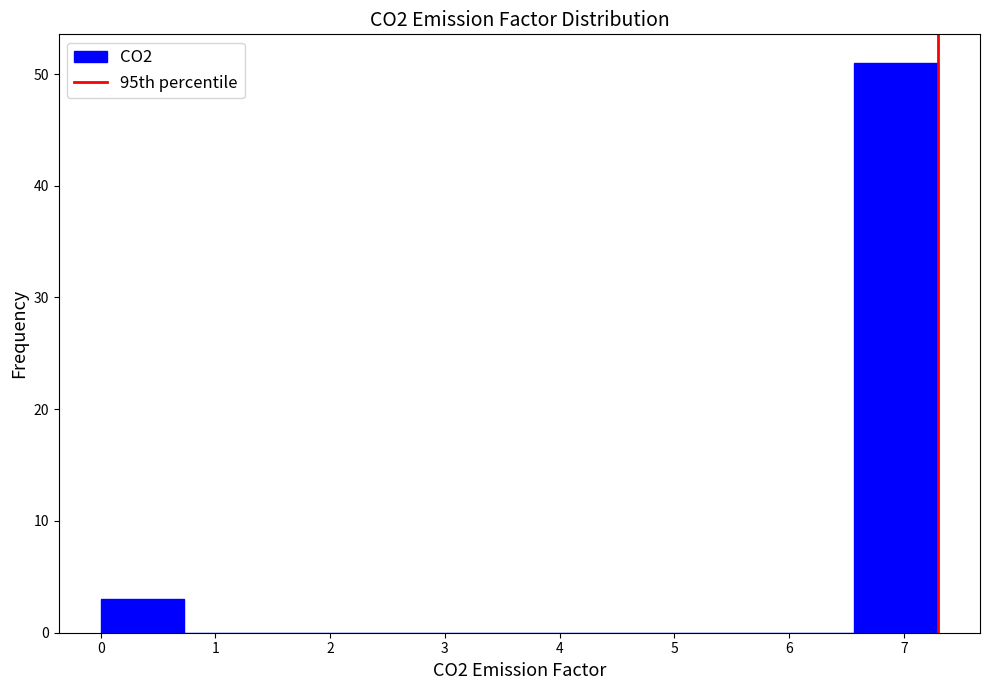

What is the height of the bar covering 6.57 to 7.30 on the x-axis? Neither the bar edges nor the heights are printed on the chart, so give them approximately, as read against the axes.

51